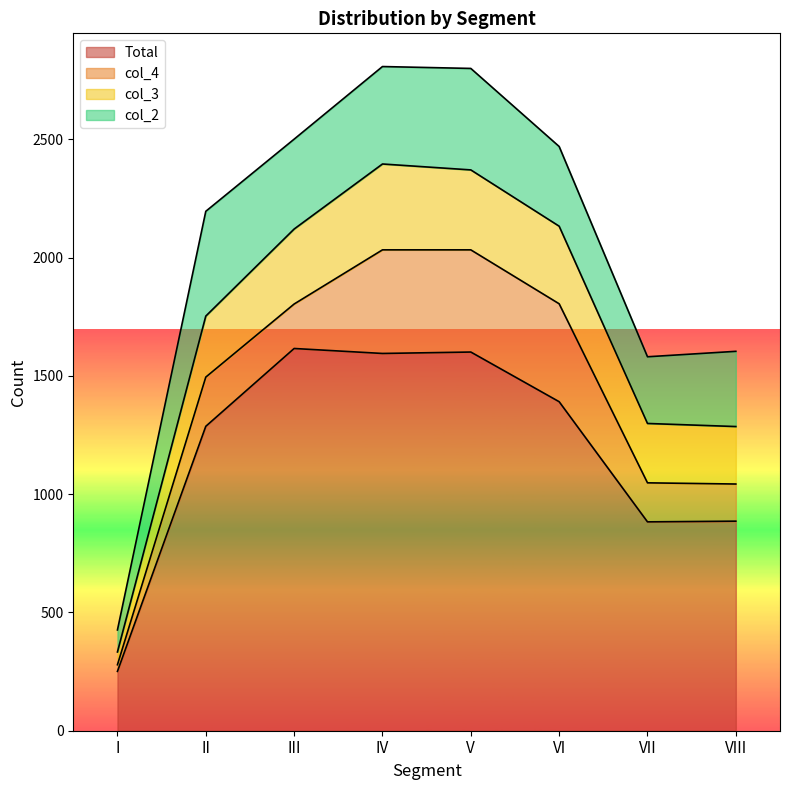

What is the greatest value displayed?

1616